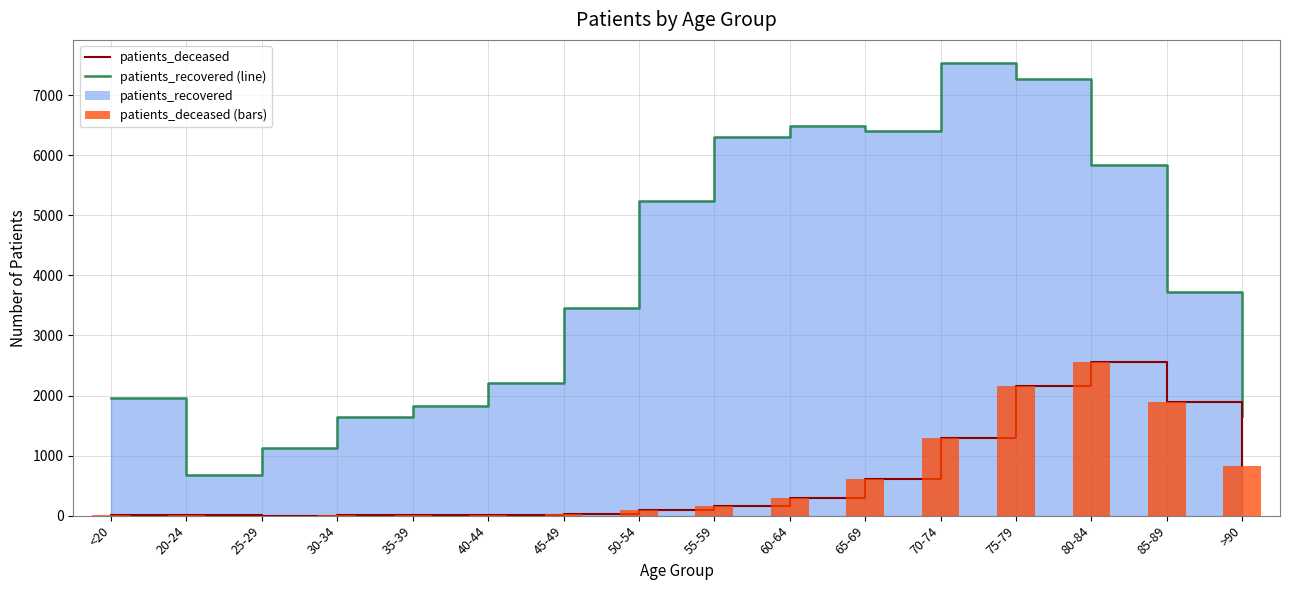

Rank the categories by value from highest to lowest.

80-84, 75-79, 85-89, 70-74, >90, 65-69, 60-64, 55-59, 50-54, 45-49, 40-44, 30-34, <20, 35-39, 20-24, 25-29